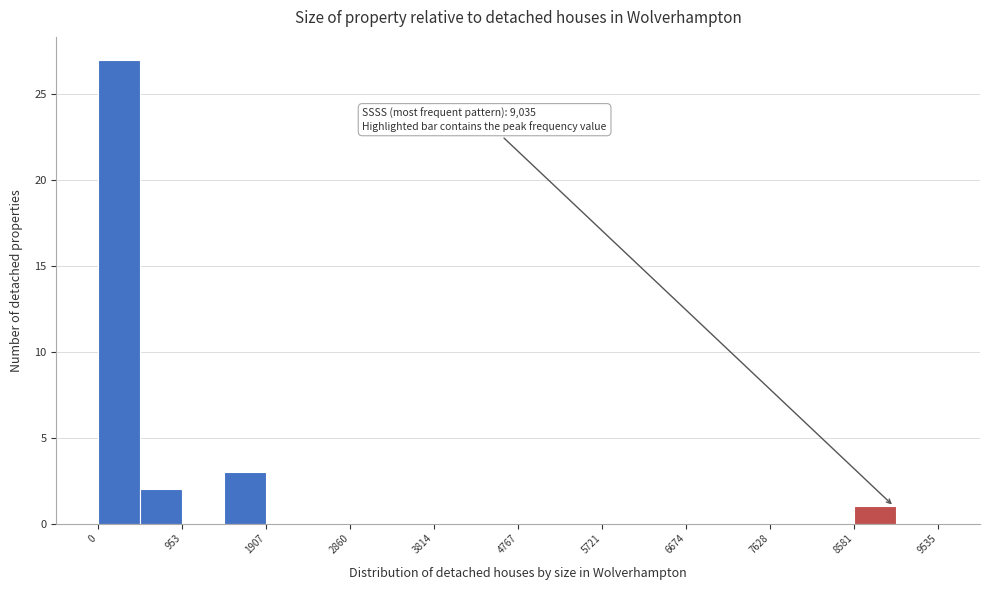

Over which range of the x-axis is the bar tallest?

0 to 500